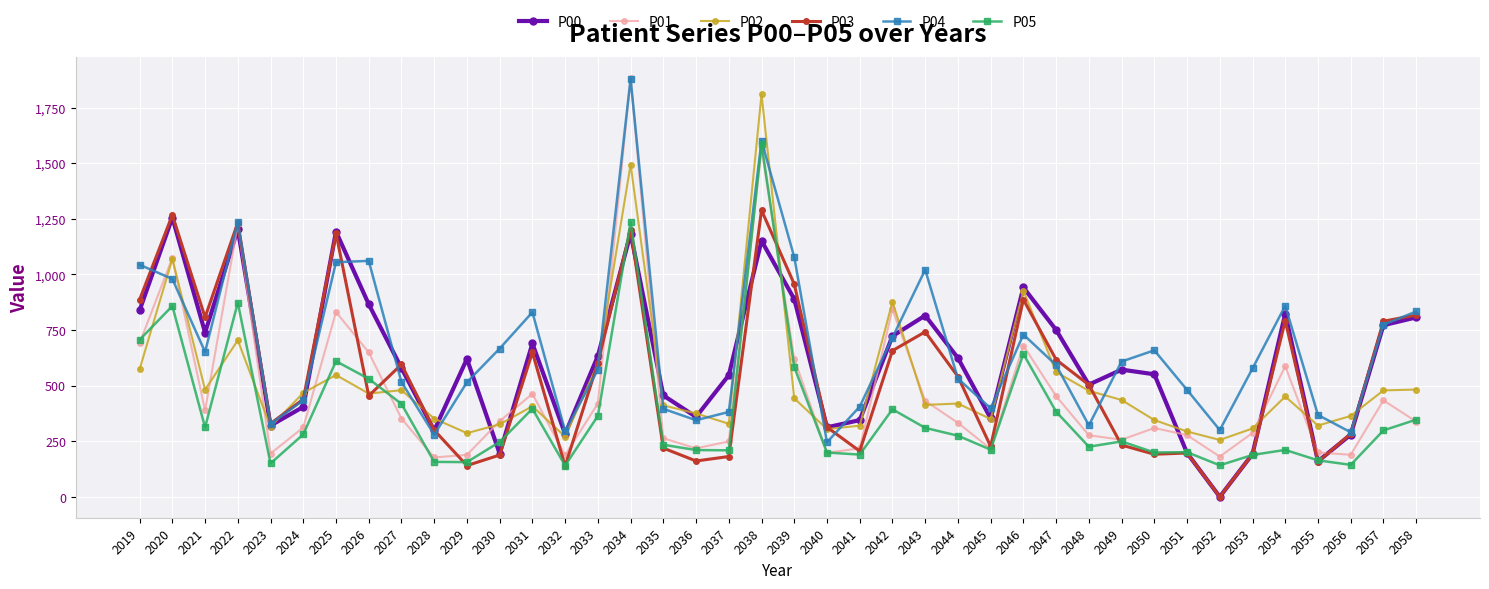

After their last crossing, which series has the higher values: P00 or P01?

P00